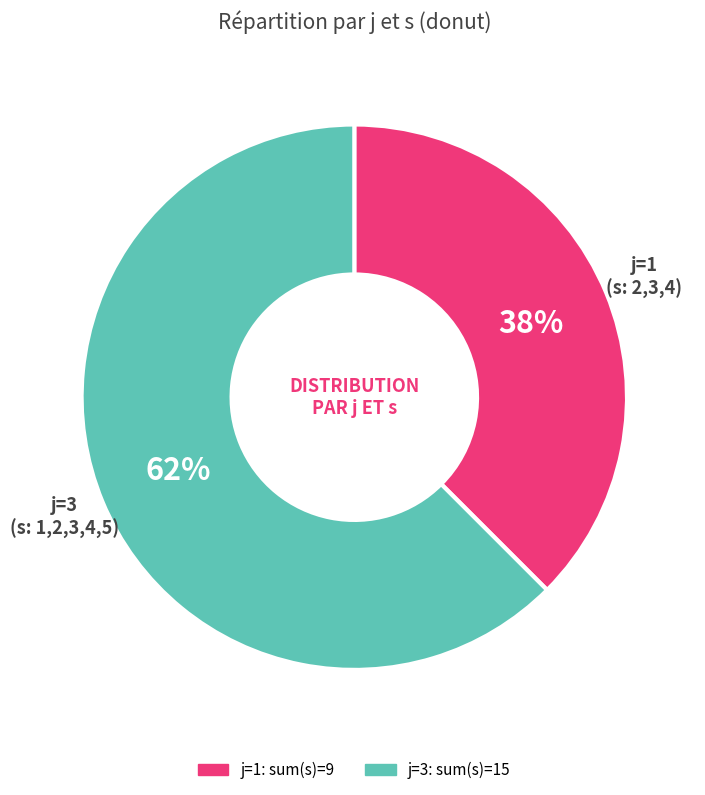

Is there a majority slice in this chart?

Yes